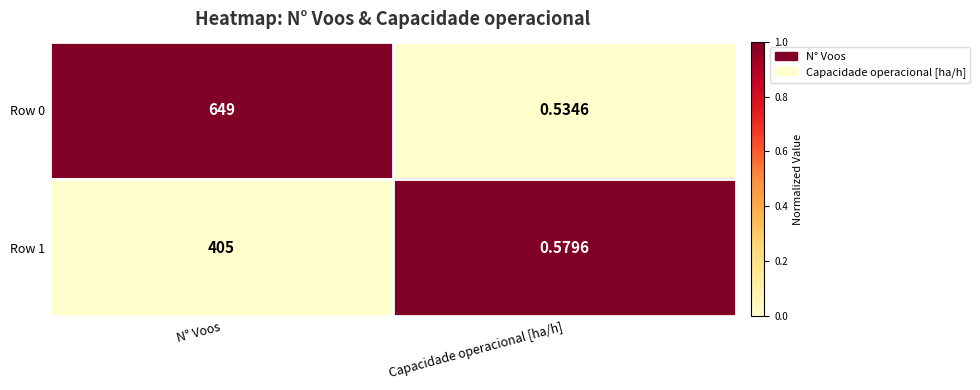

Is the value of Row 1 at Capacidade operacional [ha/h] greater than the value of Row 0 at Capacidade operacional [ha/h]?

Yes